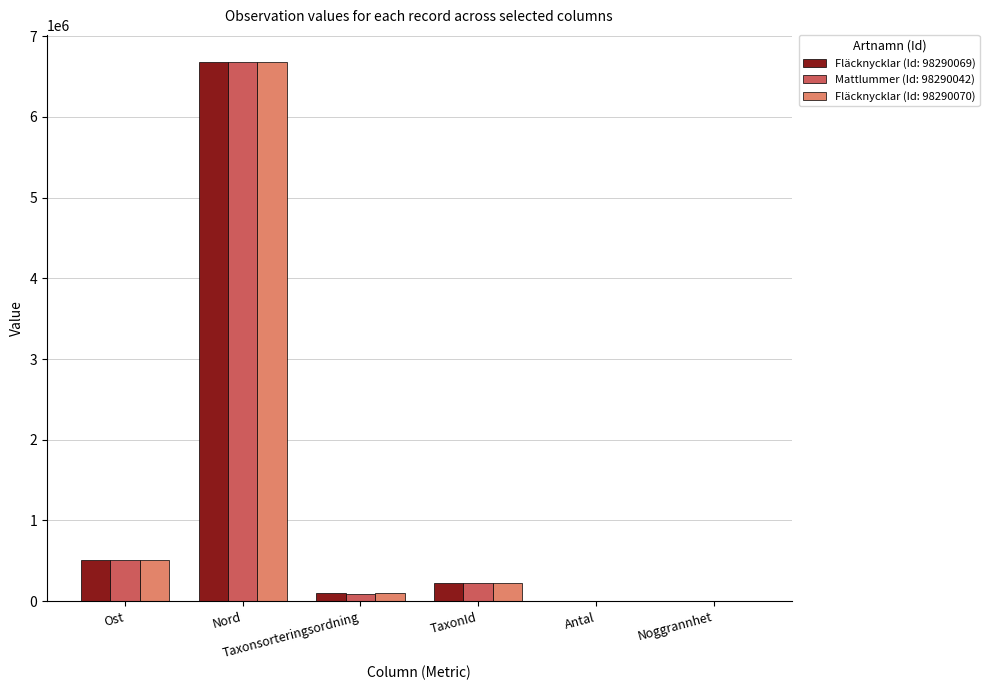

What is the greatest value displayed?

6680329.4